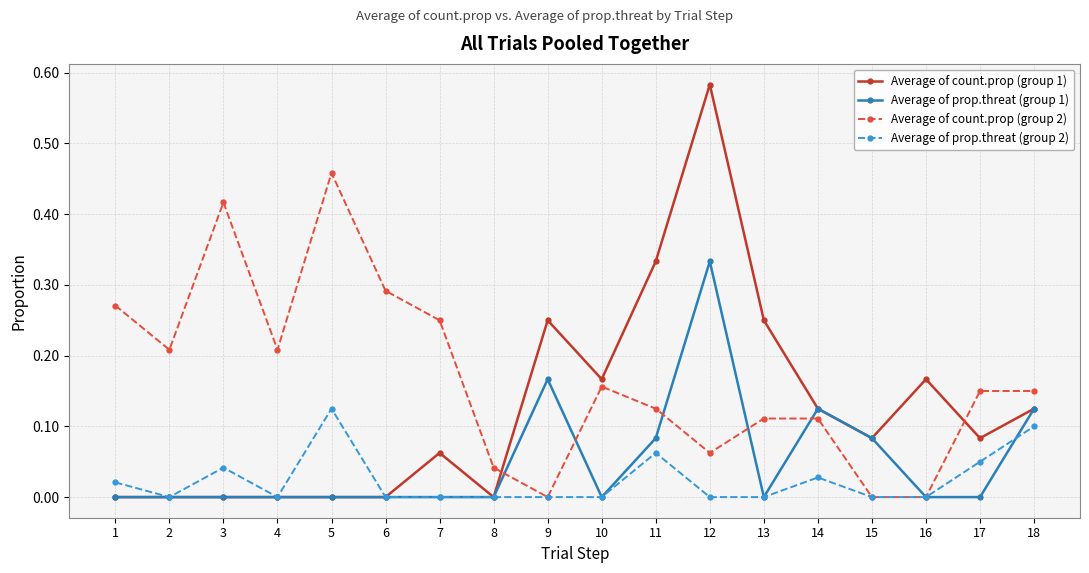

How many distinct data groups are displayed?

4